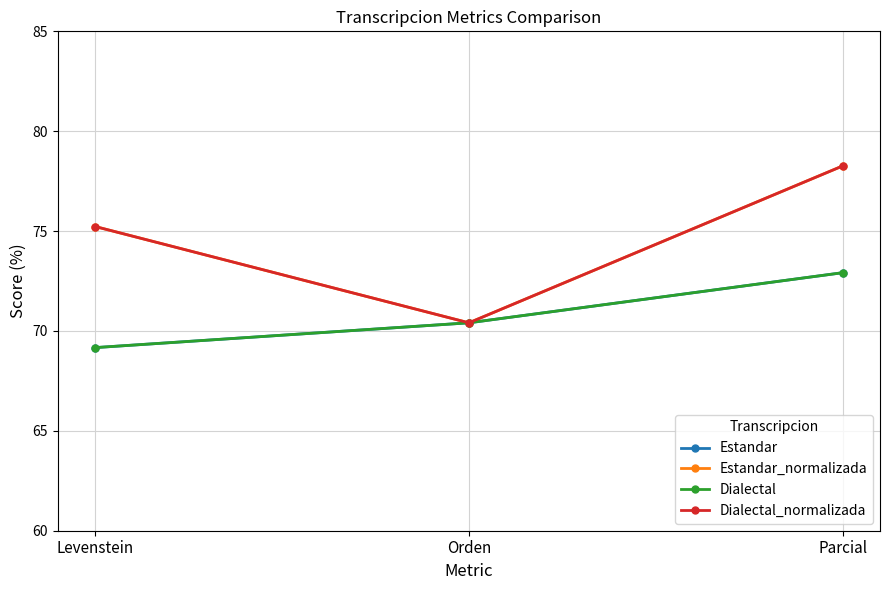

What is the minimum value shown in the chart?

69.2